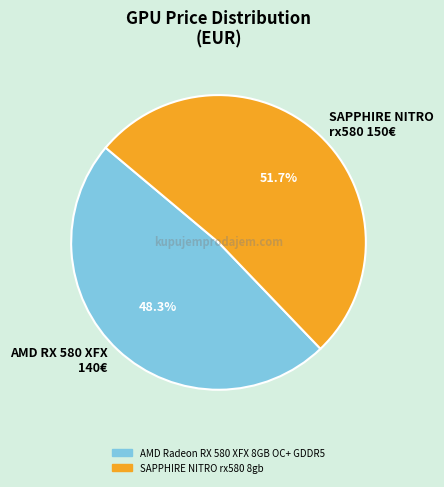

Does AMD RX 580 XFX 140€ represent more than half of the total?

No